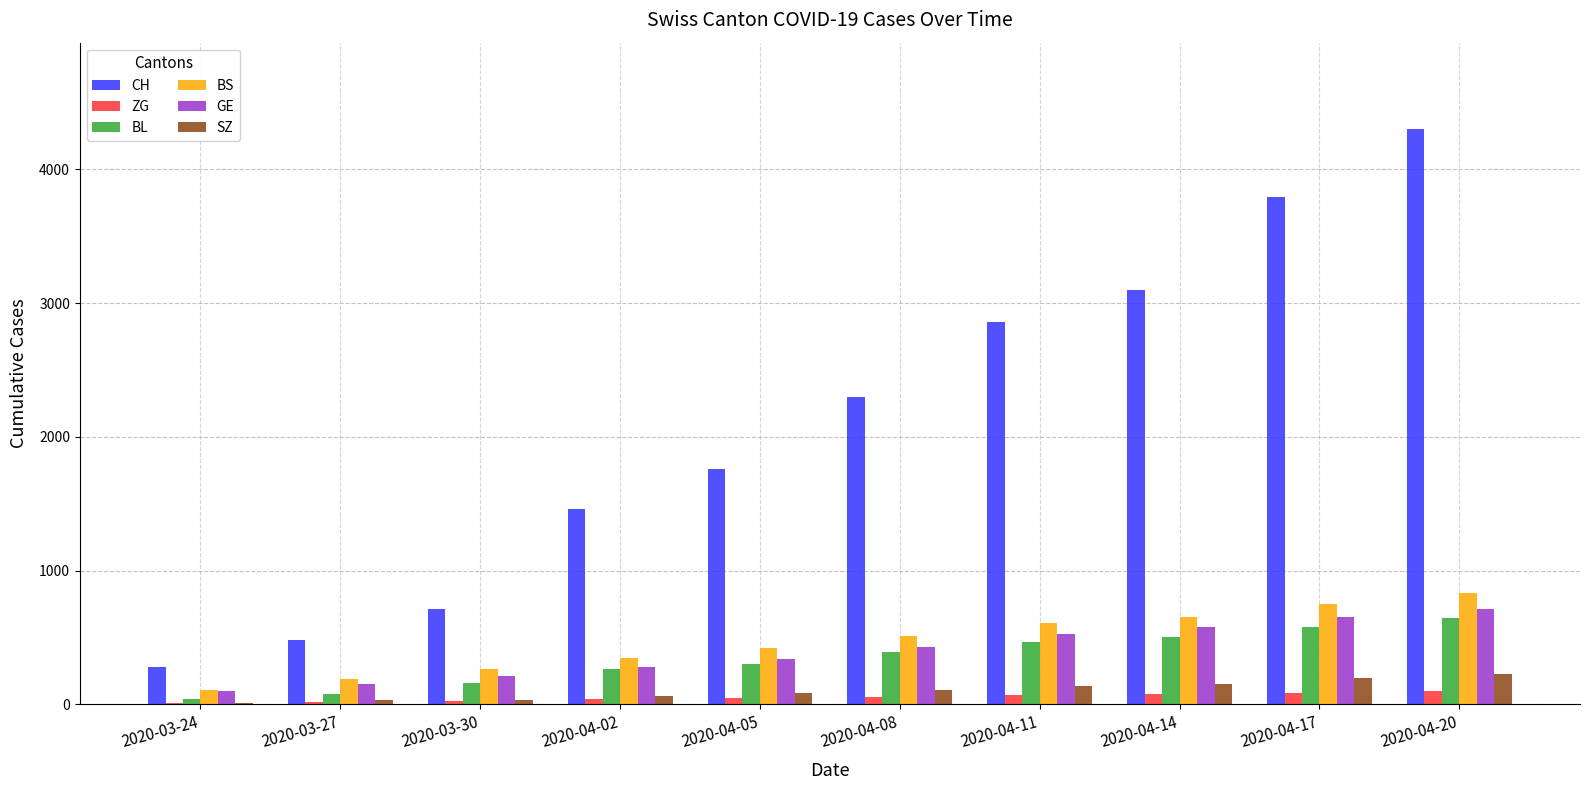

What is the sum of all SZ values?

1048